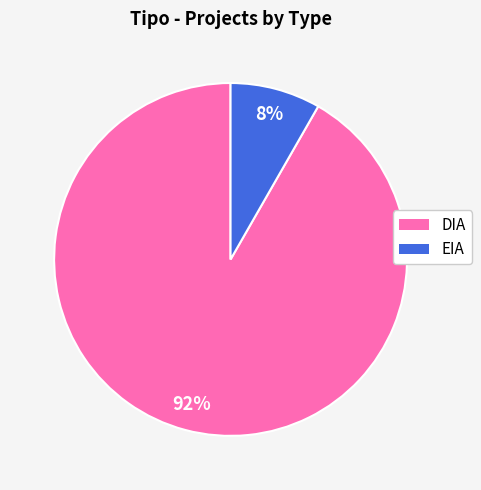

Which category has the biggest portion of the pie?

DIA